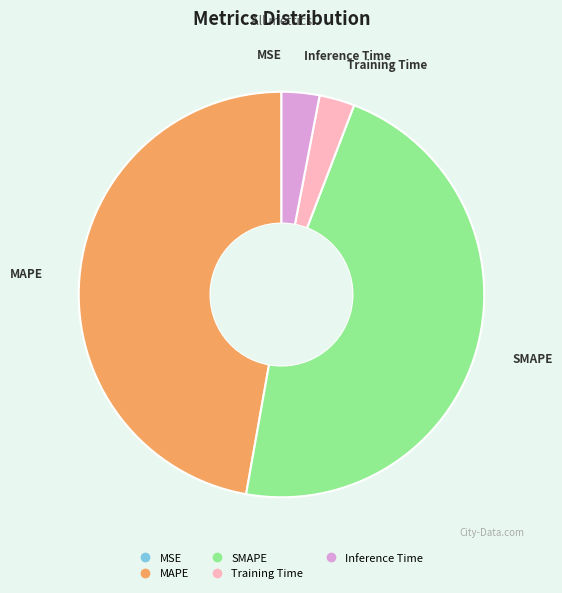

Does any single category account for the majority?

No